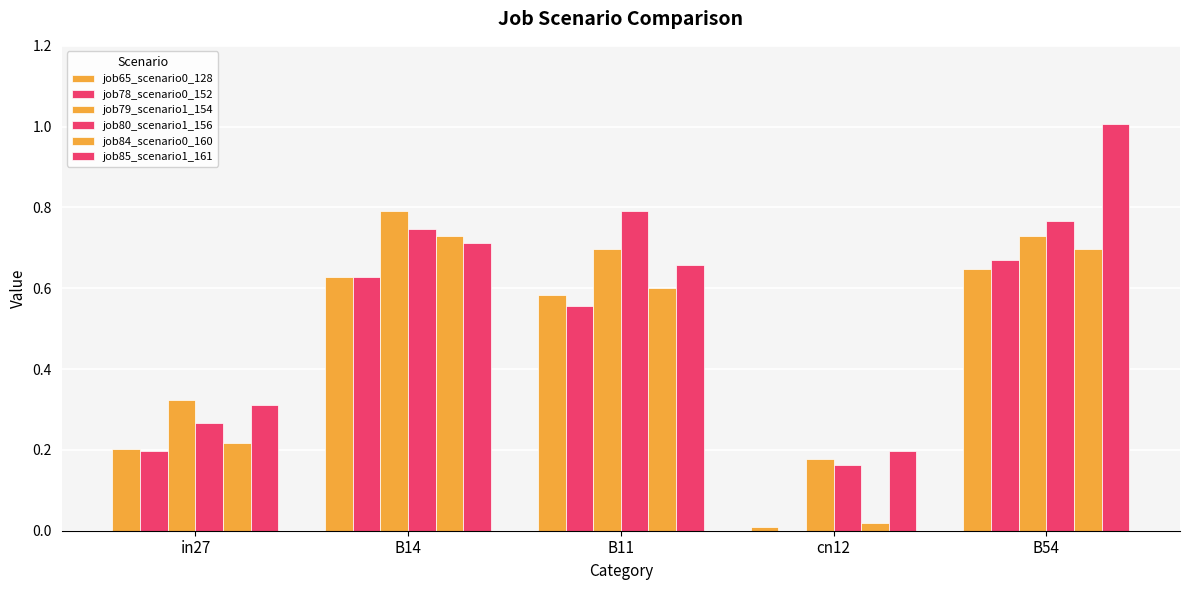

List the series in order of their peak value, lowest first.

job65_scenario0_128, job78_scenario0_152, job84_scenario0_160, job79_scenario1_154, job80_scenario1_156, job85_scenario1_161